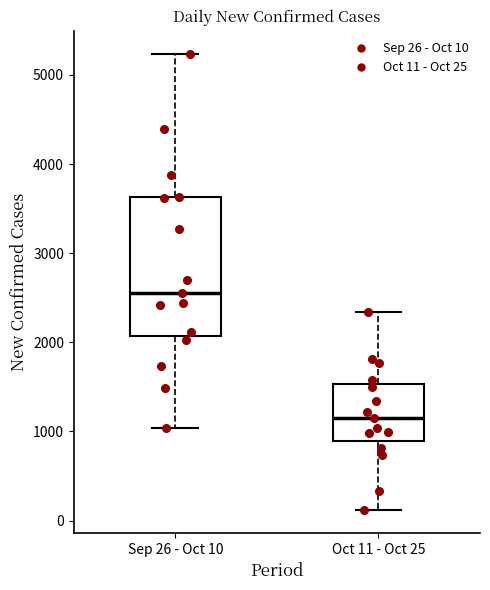

Where does the upper whisker of the box for Sep 26 - Oct 10 end on the y-axis? The values are not printed on the chart, so give them approximately, as read against the axis.

5200